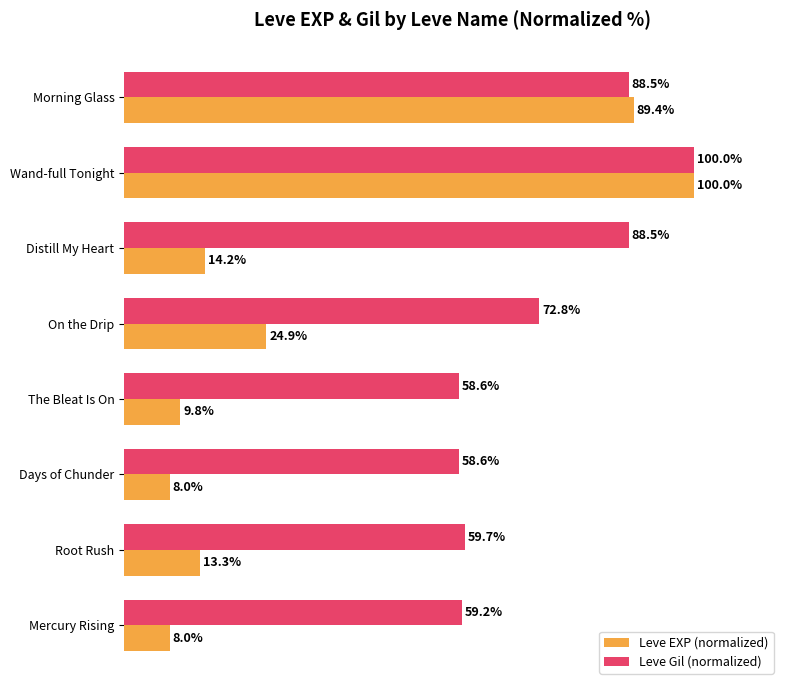

Rank the series at Distill My Heart from lowest to highest value.

Leve EXP (normalized), Leve Gil (normalized)